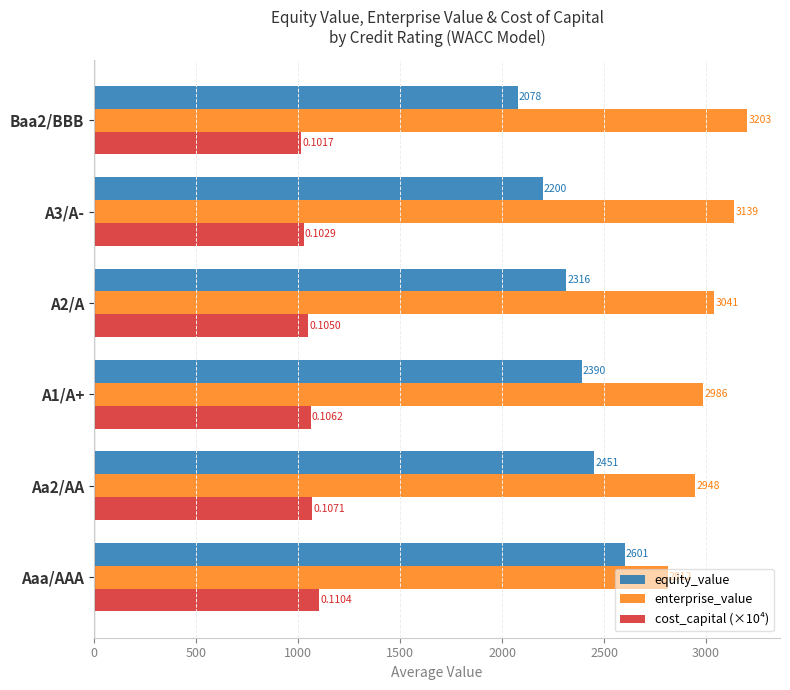

List the series in order of their overall mean, lowest first.

cost_capital (×10⁴), equity_value, enterprise_value